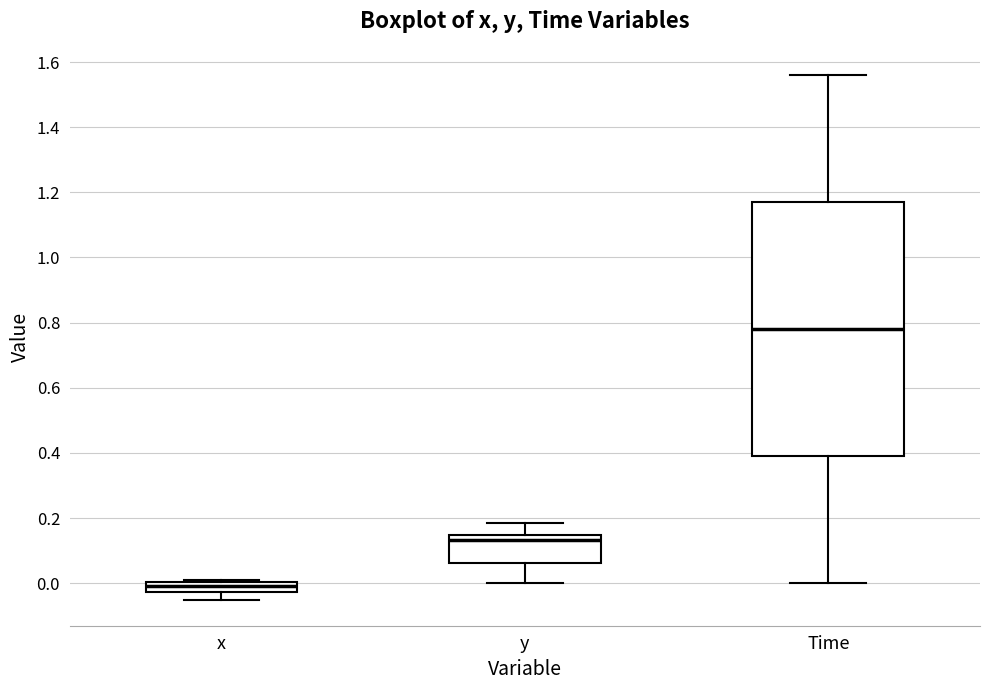

Which box's median line is the highest?

Time